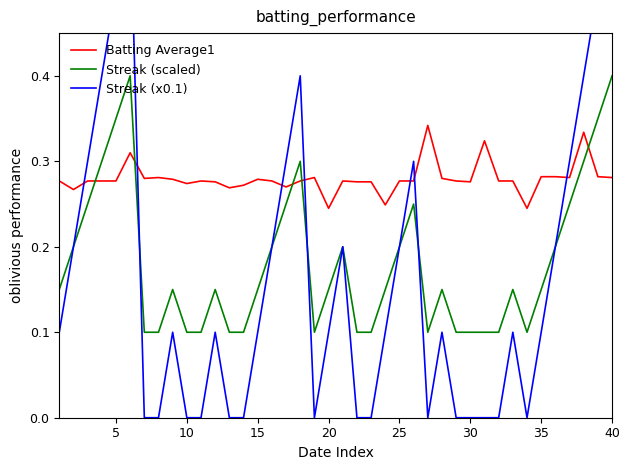

Reading left to right, what are all the values shown in this chart?

Batting Average1: 0.3	0.3	0.3	0.3	0.3	0.3	0.3	0.3	0.3	0.3	0.3	0.3	0.3	0.3	0.3	0.3	0.3	0.3	0.3	0.2	0.3	0.3	0.3	0.2	0.3	0.3	0.3	0.3	0.3	0.3	0.3	0.3	0.3	0.2	0.3	0.3	0.3	0.3	0.3	0.3
Streak (scaled): 0.2	0.2	0.2	0.3	0.3	0.4	0.1	0.1	0.2	0.1	0.1	0.2	0.1	0.1	0.2	0.2	0.2	0.3	0.1	0.2	0.2	0.1	0.1	0.2	0.2	0.2	0.1	0.2	0.1	0.1	0.1	0.1	0.2	0.1	0.2	0.2	0.2	0.3	0.3	0.4
Streak (x0.1): 0.1	0.2	0.3	0.4	0.5	0.6	0.0	0.0	0.1	0.0	0.0	0.1	0.0	0.0	0.1	0.2	0.3	0.4	0.0	0.1	0.2	0.0	0.0	0.1	0.2	0.3	0.0	0.1	0.0	0.0	0.0	0.0	0.1	0.0	0.1	0.2	0.3	0.4	0.5	0.6